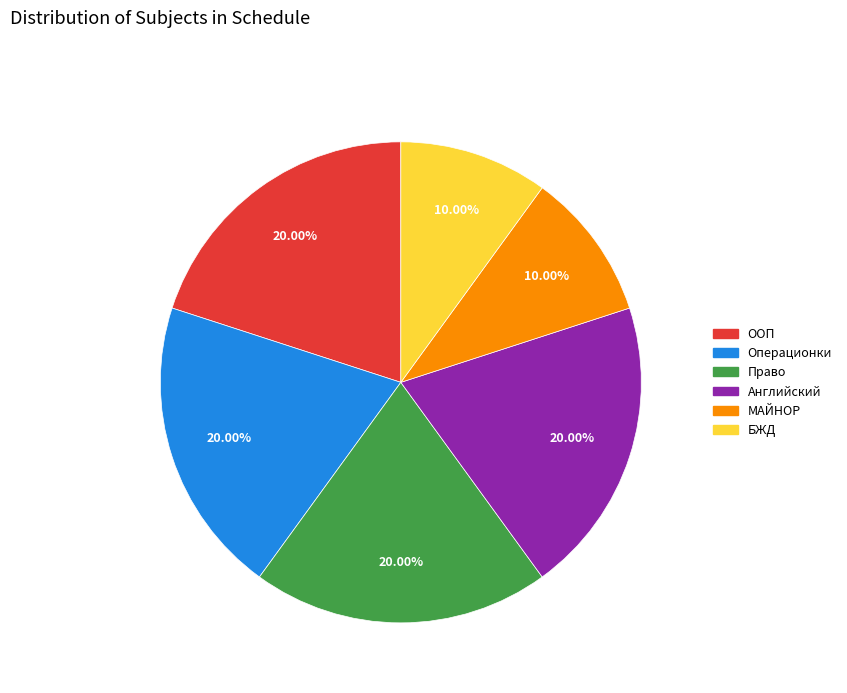

Is there any slice that represents more than half of the pie?

No